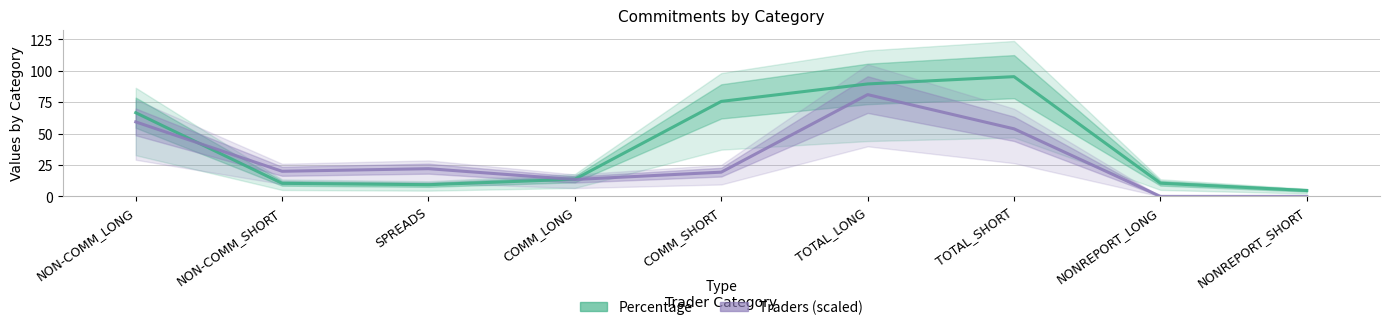

Where does the Percentage series first go above 13?

NON-COMM_LONG